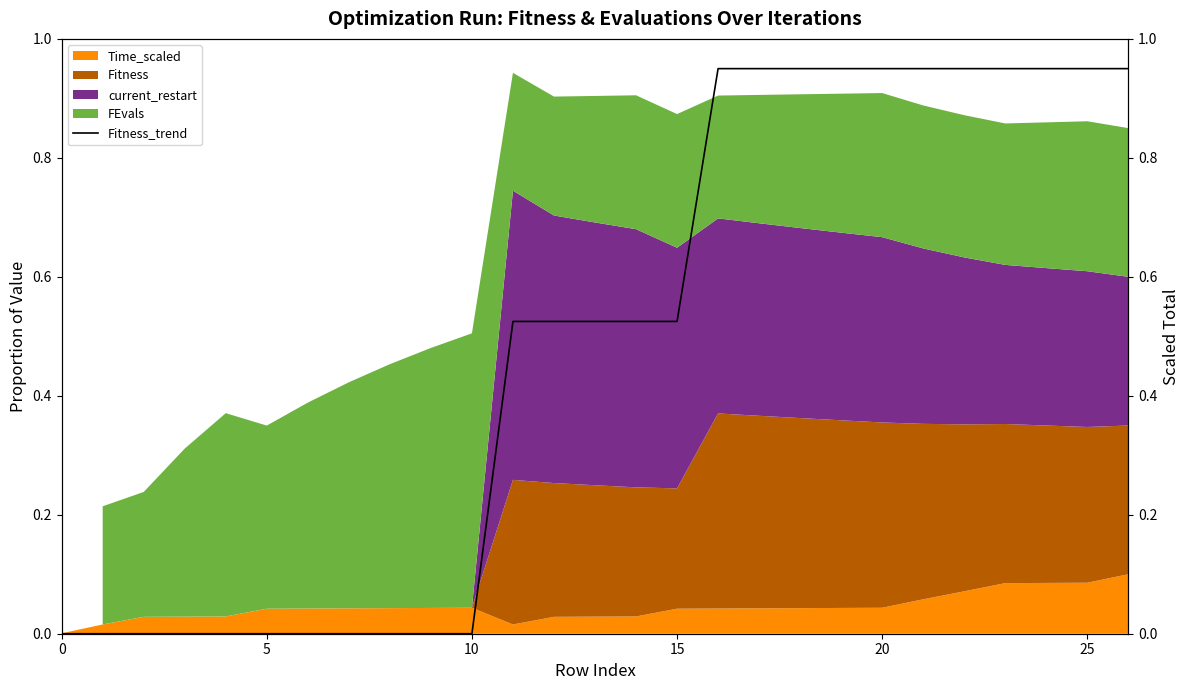

Which has a higher value, 15 or 10?

15